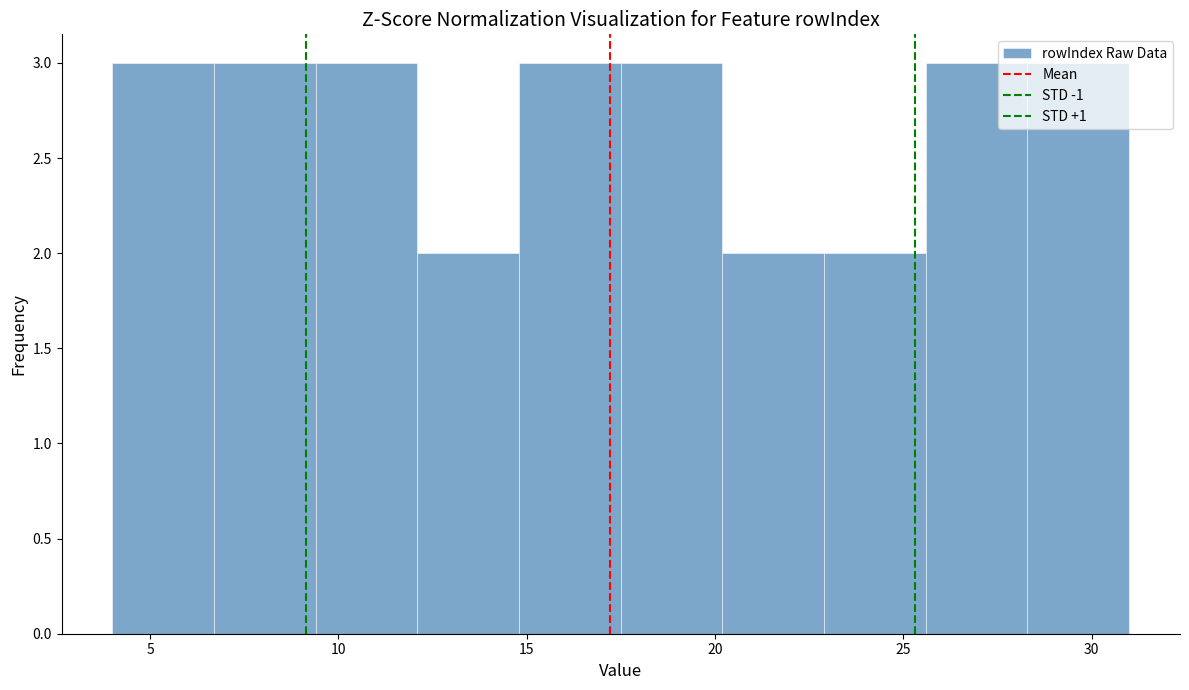

Reading left to right, transcribe this chart: for each bar, give the range it covers on the x-axis and its height. Neither the bar edges nor the heights are printed on the chart, so give them approximately, as read against the axes.

4.0 to 6.7: 3
6.7 to 9.4: 3
9.4 to 12.1: 3
12.1 to 14.8: 2
14.8 to 17.5: 3
17.5 to 20.2: 3
20.2 to 22.9: 2
22.9 to 25.6: 2
25.6 to 28.3: 3
28.3 to 31.0: 3